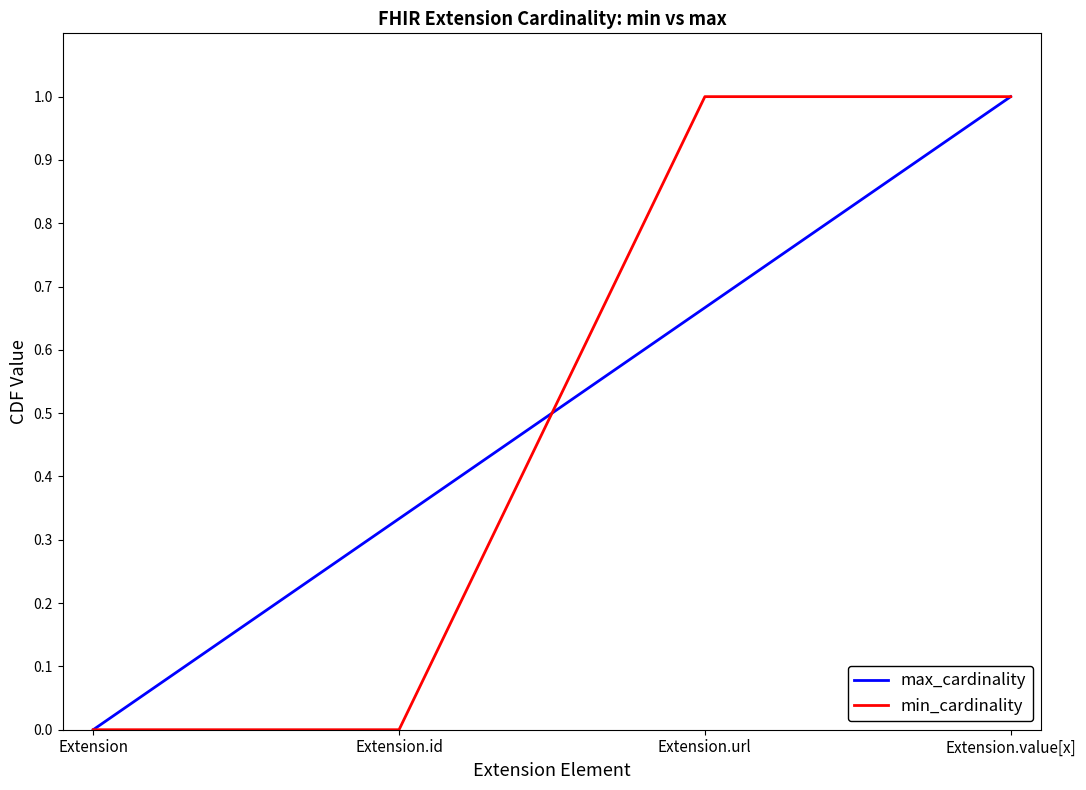

Which series changed the most between Extension and Extension.id?

max_cardinality